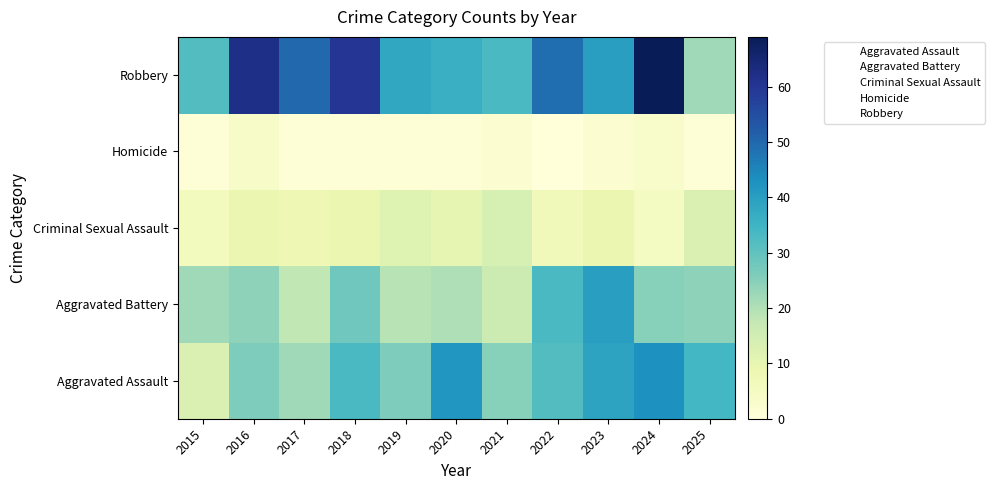

Reading right to left, list all the values displayed in this chart.

Aggravated Assault: 2025=34	2024=43	2023=39	2022=32	2021=25	2020=42	2019=26	2018=33	2017=22	2016=26	2015=13
Aggravated Battery: 2025=24	2024=25	2023=40	2022=33	2021=16	2020=20	2019=19	2018=28	2017=18	2016=24	2015=22
Criminal Sexual Assault: 2025=13	2024=5	2023=9	2022=7	2021=14	2020=10	2019=12	2018=9	2017=8	2016=9	2015=6
Homicide: 2025=1	2024=3	2023=2	2022=0	2021=2	2020=1	2019=1	2018=1	2017=1	2016=4	2015=1
Robbery: 2025=22	2024=69	2023=40	2022=49	2021=33	2020=36	2019=38	2018=60	2017=50	2016=62	2015=32